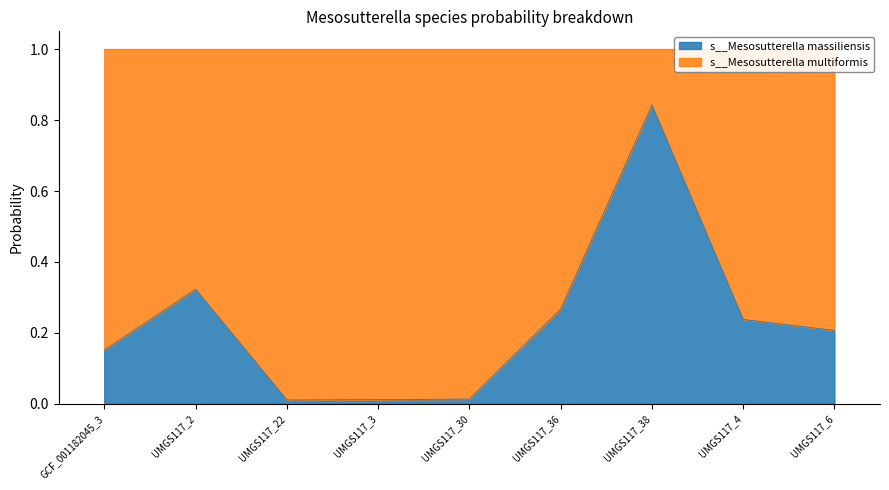

Reading left to right, extract all data points from this chart.

0.2	0.3	0.0	0.0	0.0	0.3	0.8	0.2	0.2